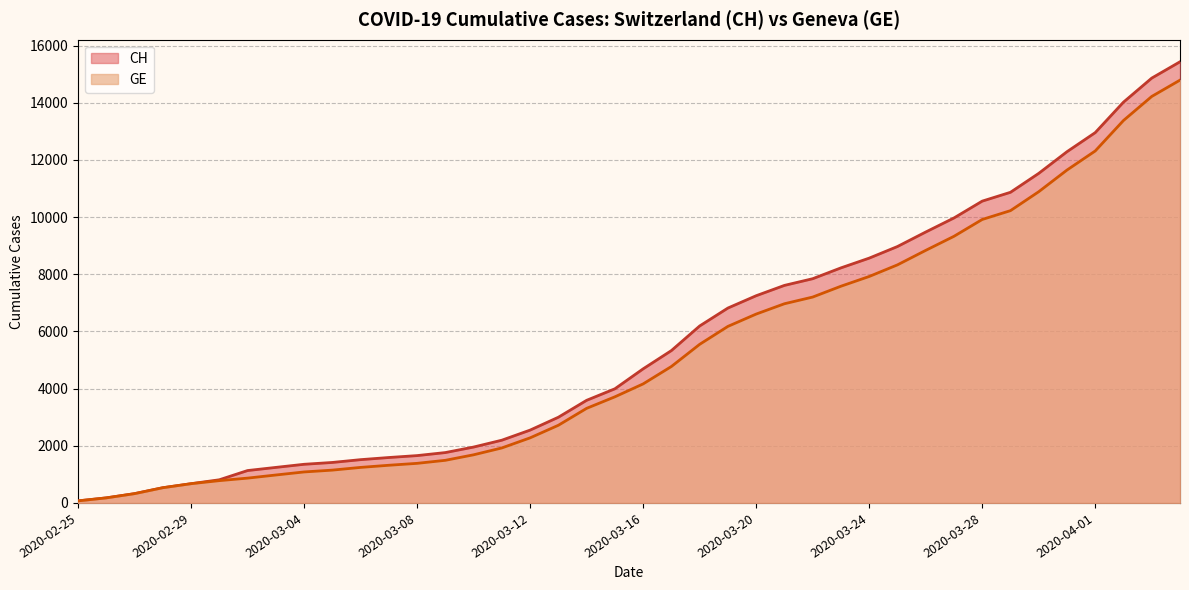

How many data points in CH are less than 4691?

20